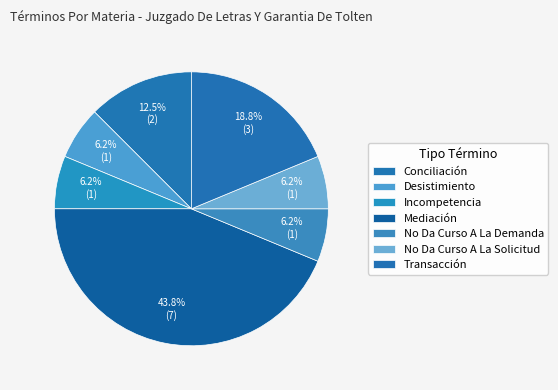

Approximately how many times larger is the value at Transacción compared to No Da Curso A La Solicitud?

3.0